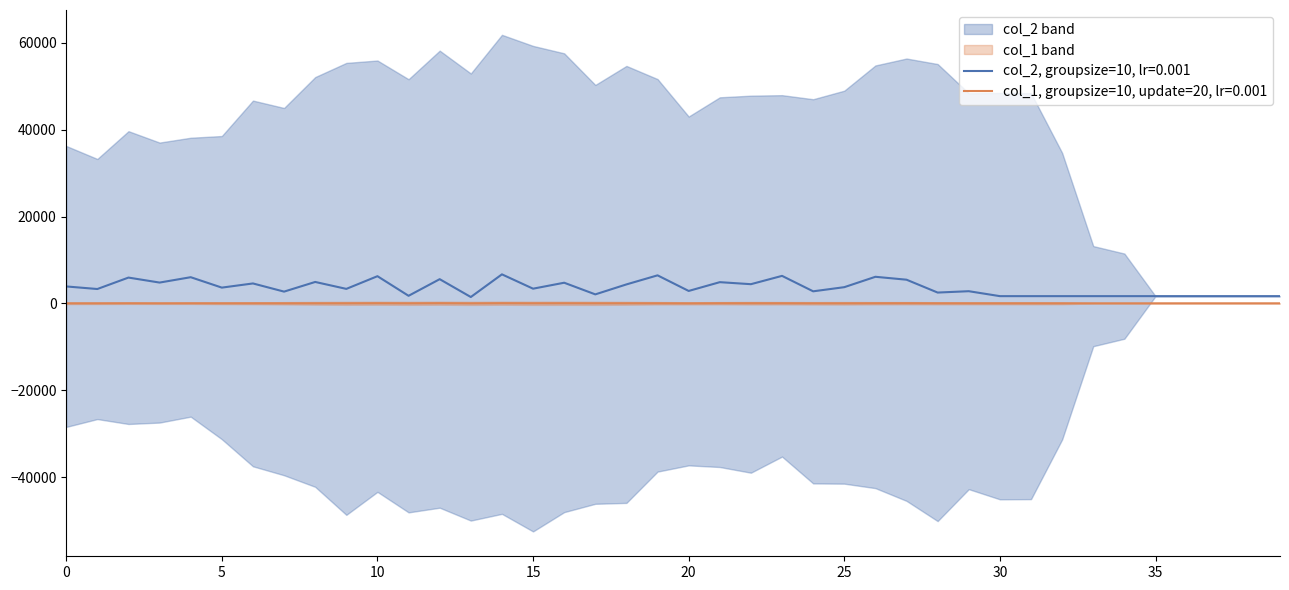

Is the value of col_2 at 15 greater than the value of col_1 at 30?

Yes